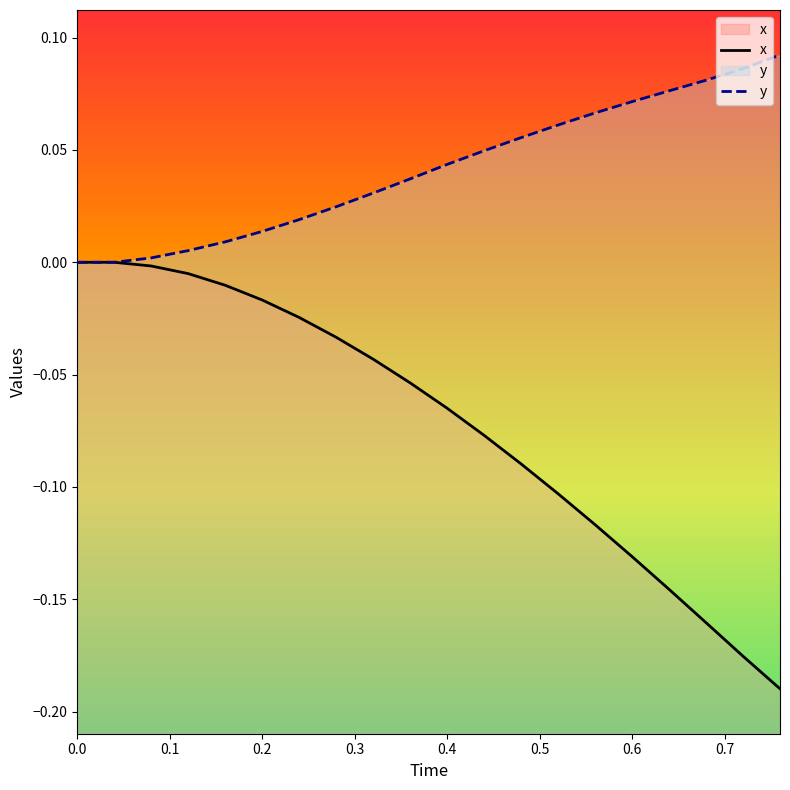

True or false: y and x intersect in this chart.

False